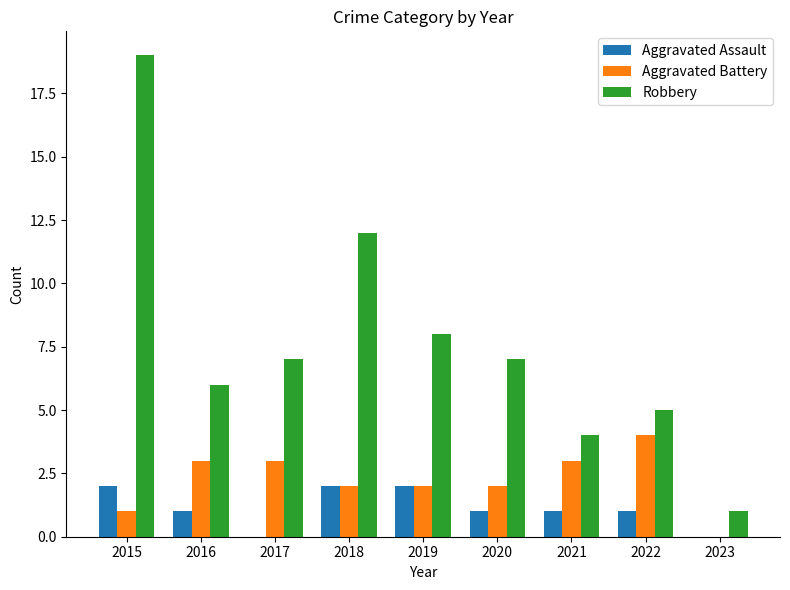

What is the sum of all Robbery values?

69